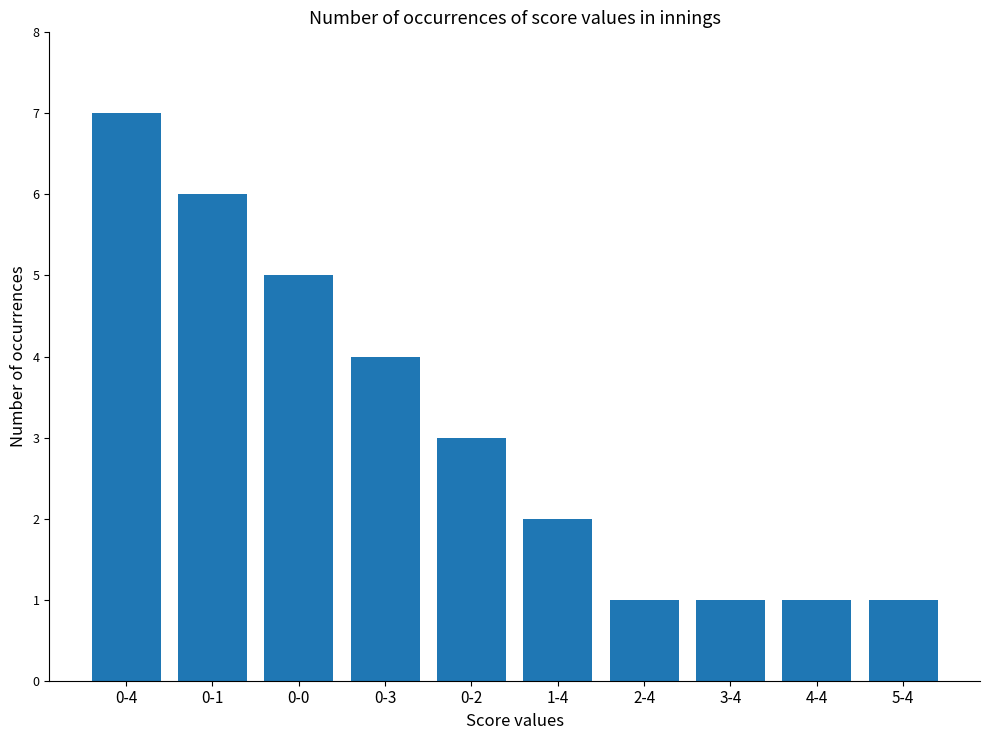

At which category does the chart reach its peak across all series?

0-4